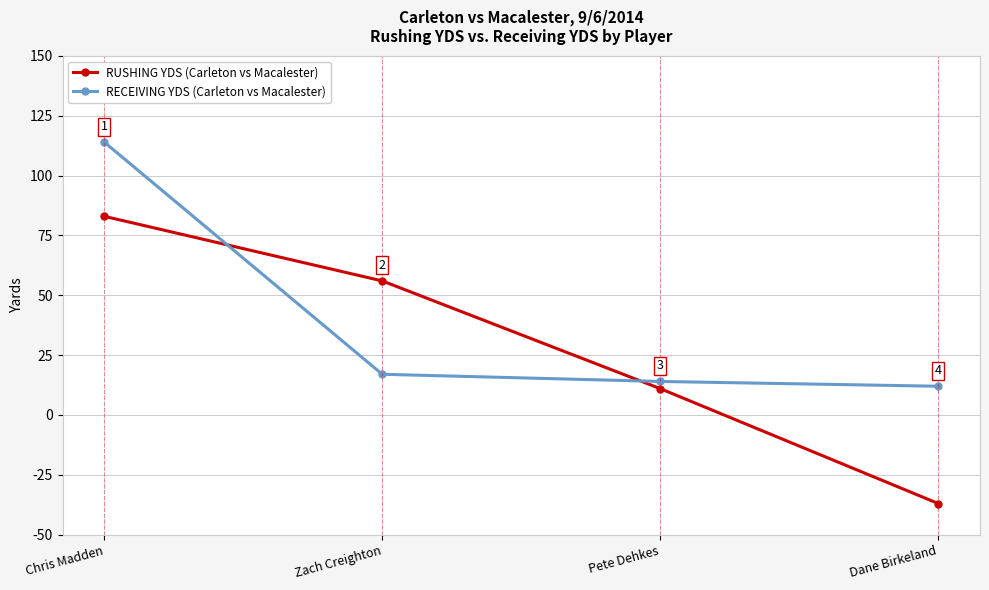

The value of RECEIVING YDS (Carleton vs Macalester) at Pete Dehkes is 14. True or false?

True